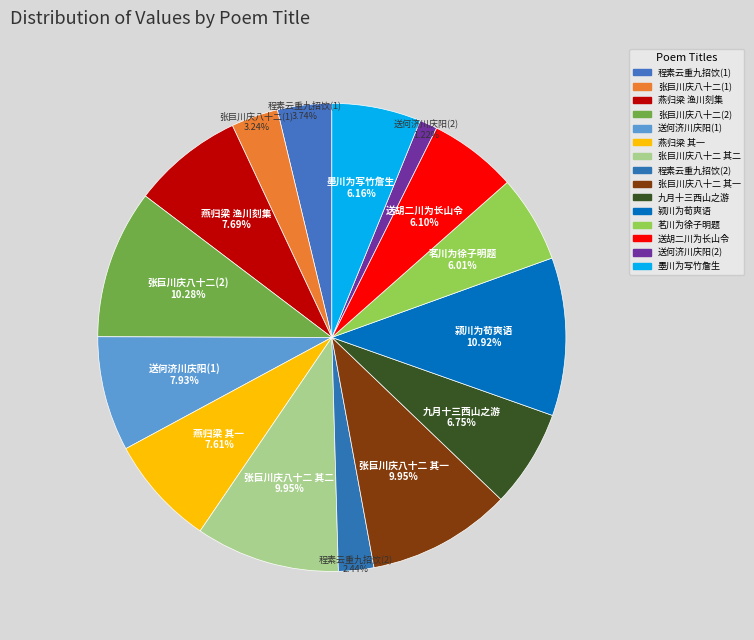

Does 张巨川庆八十二(1) represent more than half of the total?

No